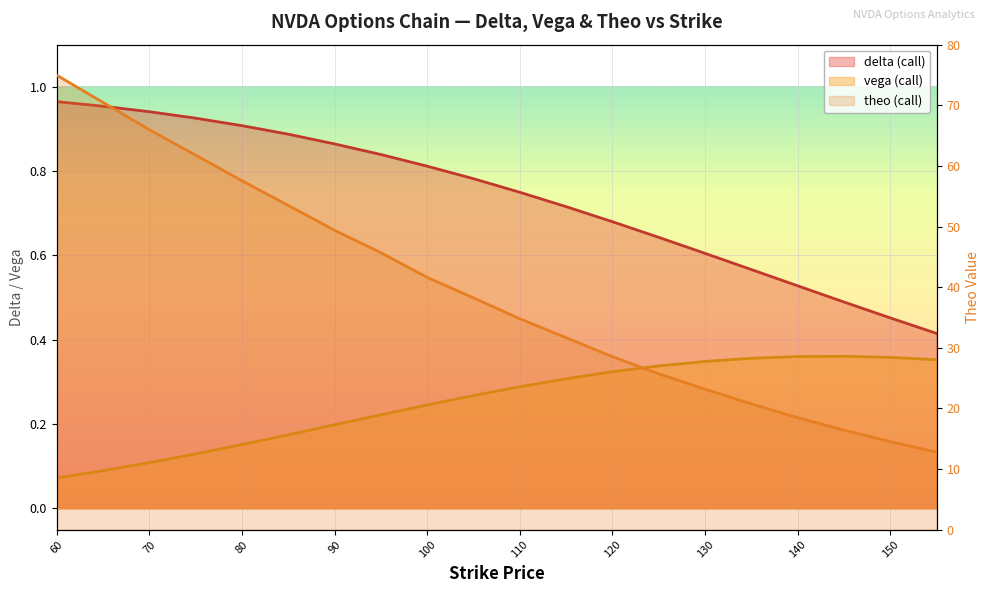

Is it true that delta (call) equals 0.6 at 60?

False